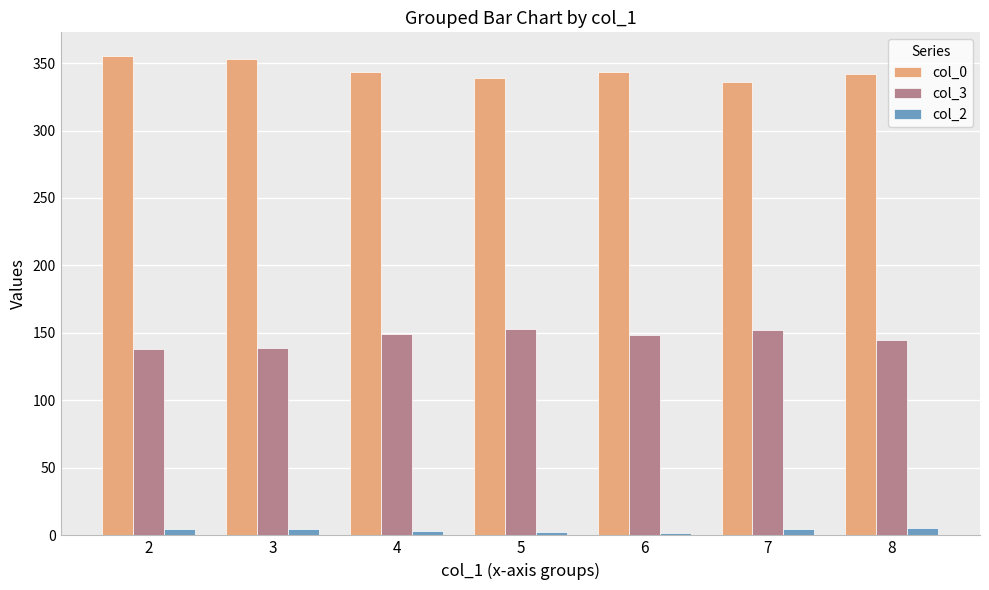

The value of col_3 at 8 is 144.5. True or false?

True